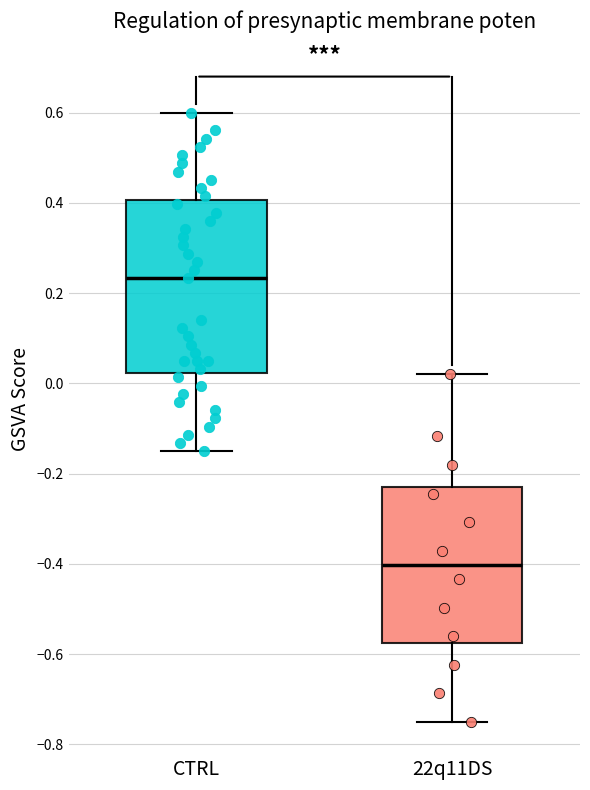

Which box has the highest median line?

CTRL